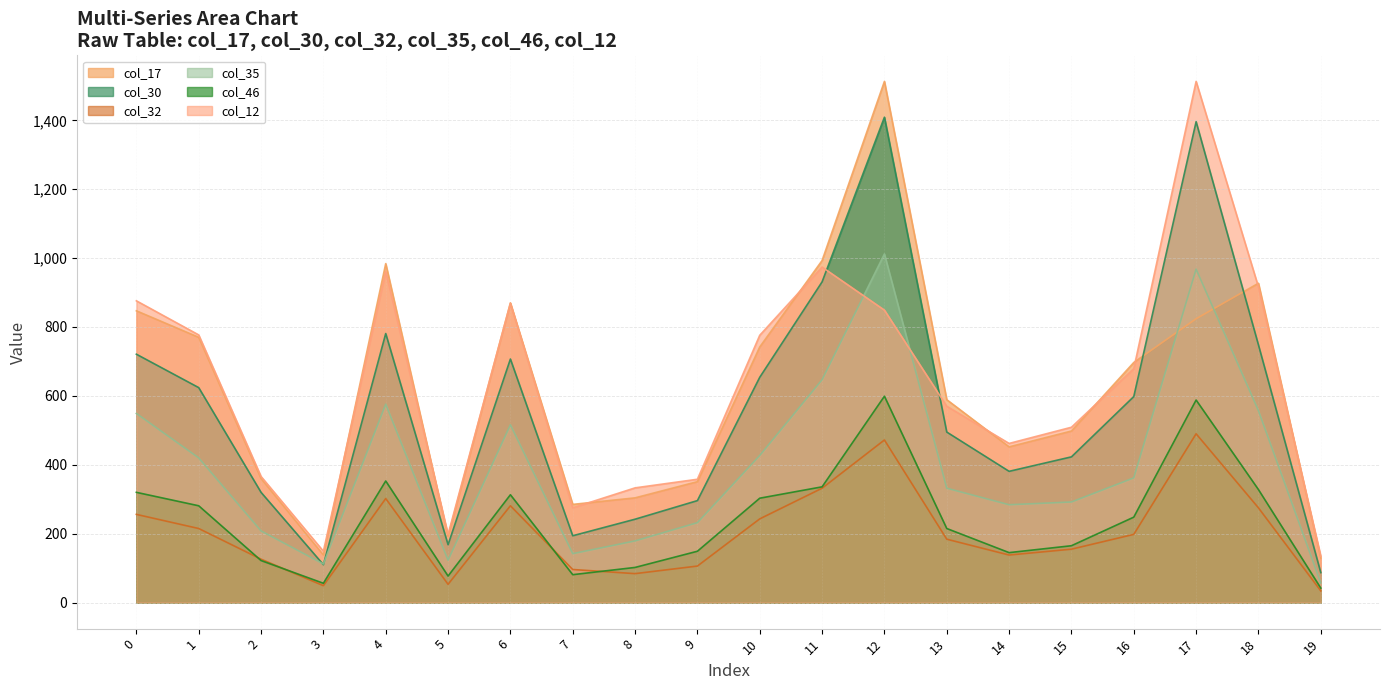

What are all the series names shown in the legend?

col_17, col_30, col_32, col_35, col_46, col_12